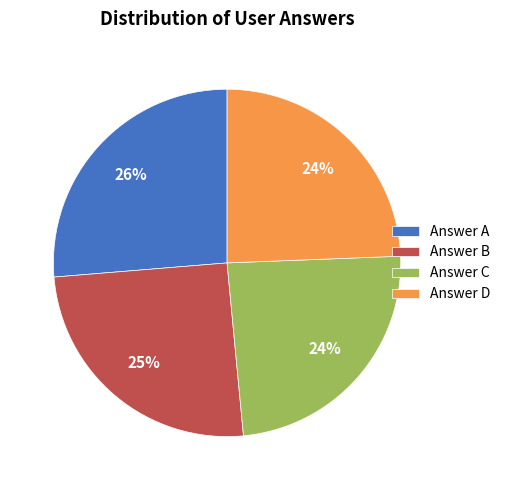

To the nearest percent, what is the combined percentage of Answer B and Answer C?

49%